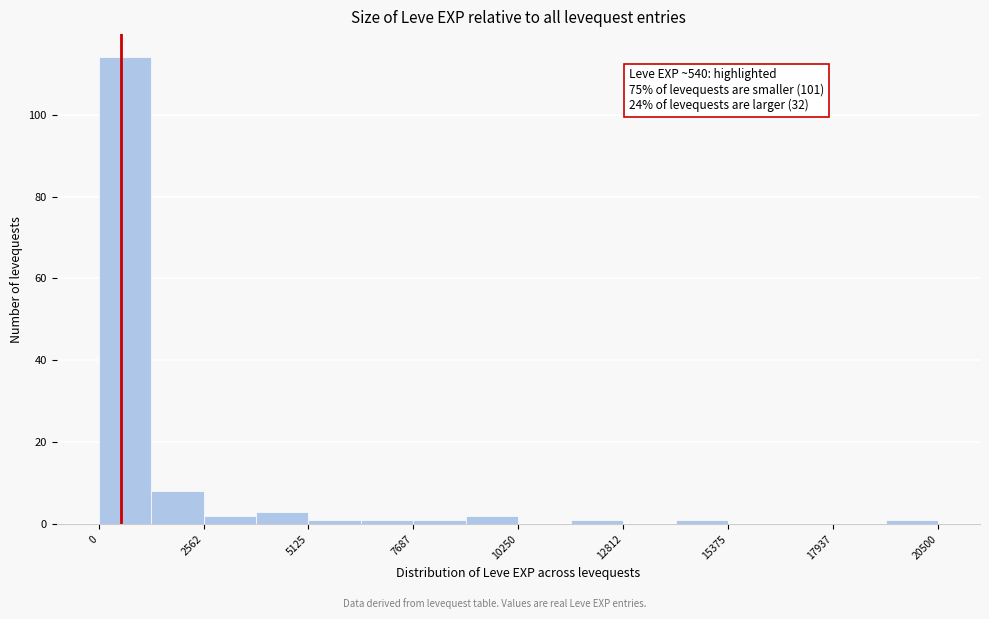

Read against the x-axis, roughly where is the centre of the tallest bar?

500